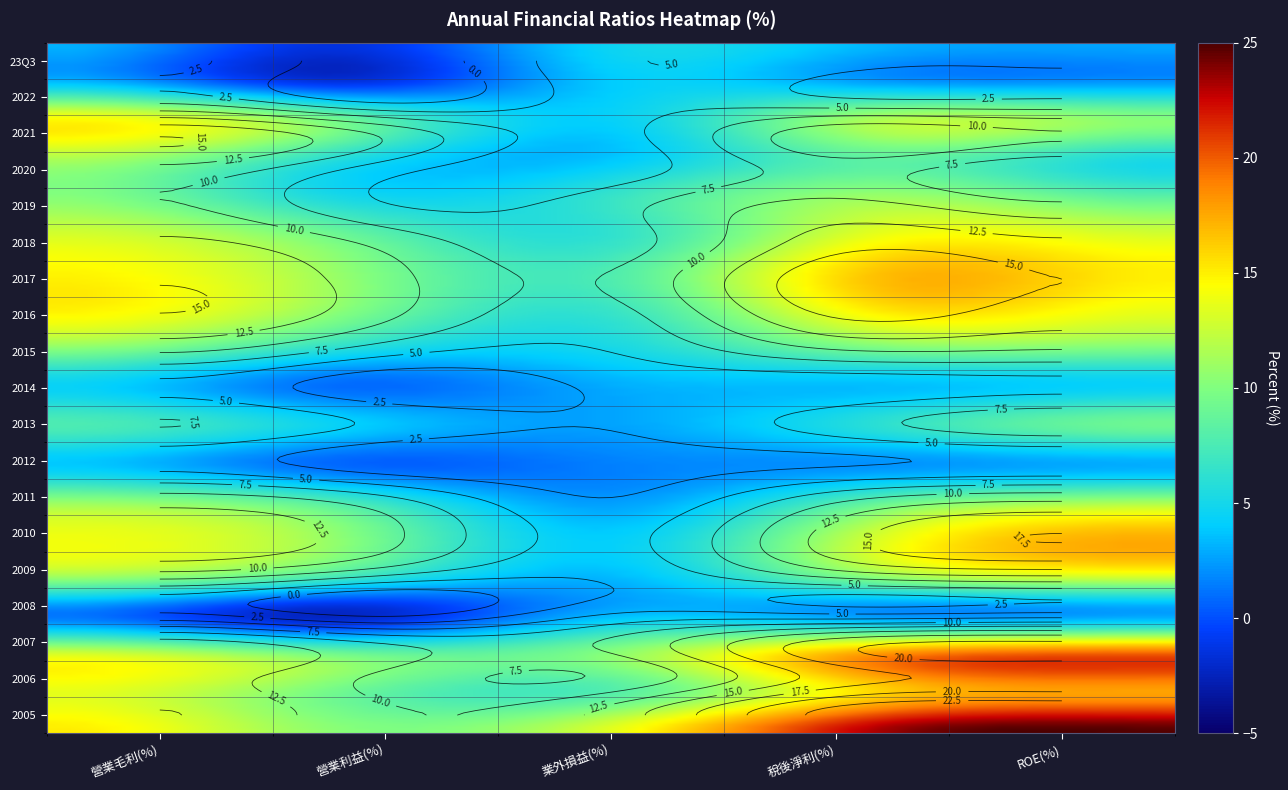

Rank the series at 2014 from lowest to highest value.

營業利益(%), 業外損益(%), 稅後淨利(%), ROE(%), 營業毛利(%)